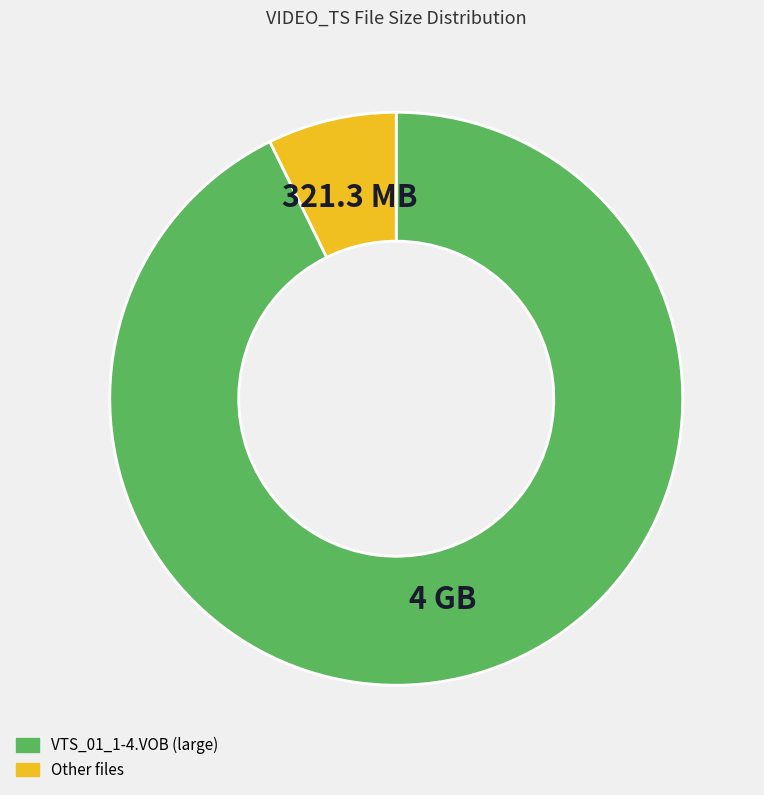

Is there a majority slice in this chart?

Yes